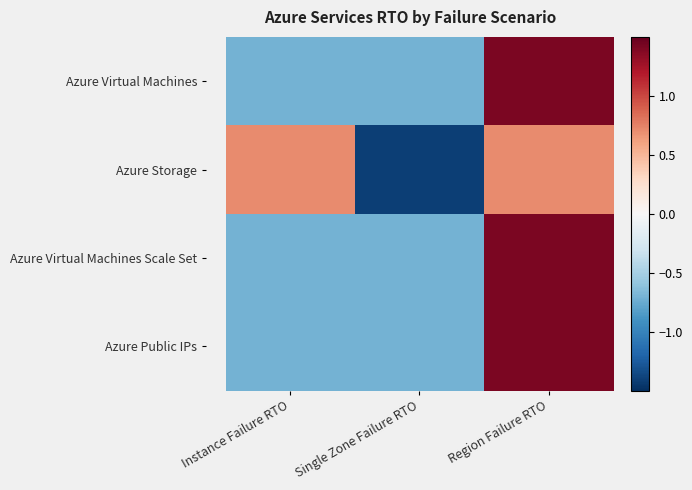

Count the number of categories in the chart.

3